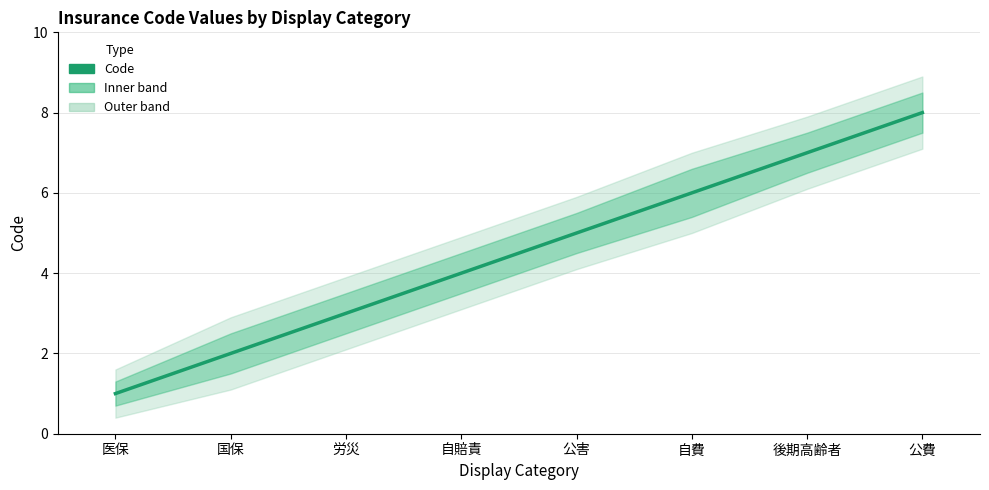

What is the label of the 7th point from the right?

国保